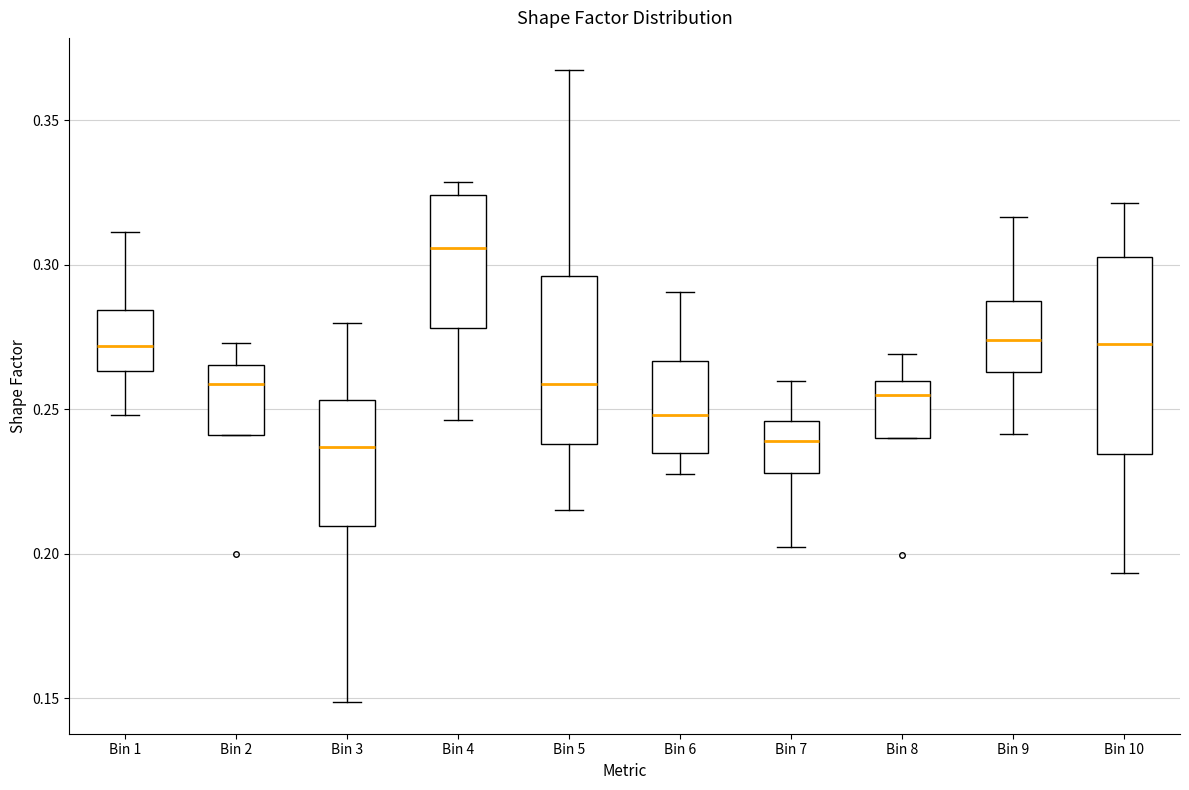

Which box's median line is the highest?

Bin 4